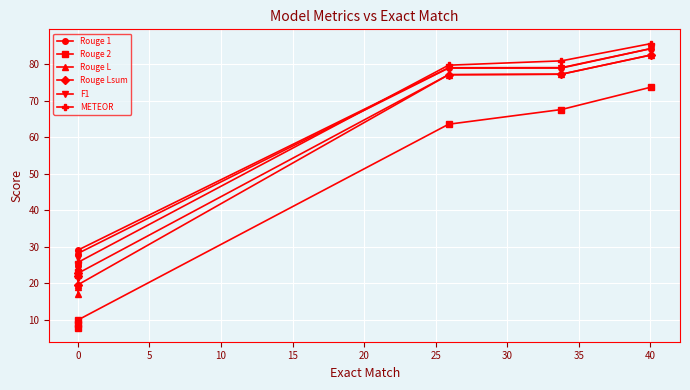

True or false: Rouge 2 has more than 1 interior local peaks.

False